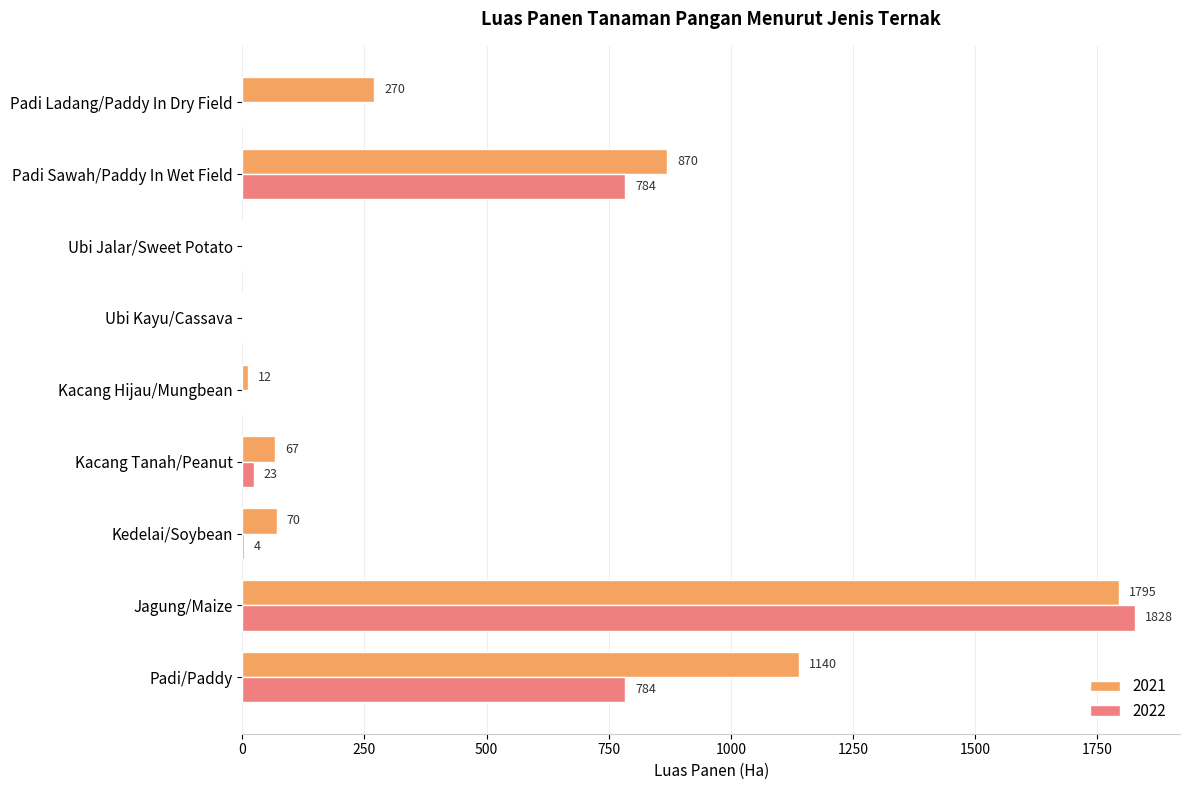

Is it true that 2022 equals 0 at Padi Ladang/Paddy In Dry Field?

True